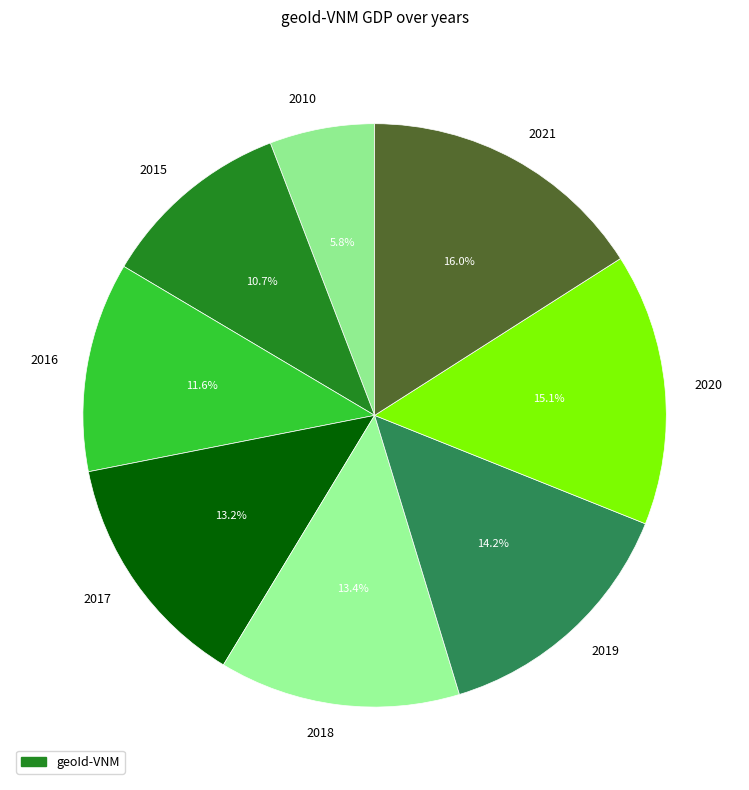

To the nearest percent, what is the combined percentage of 2010 and 2016?

17%